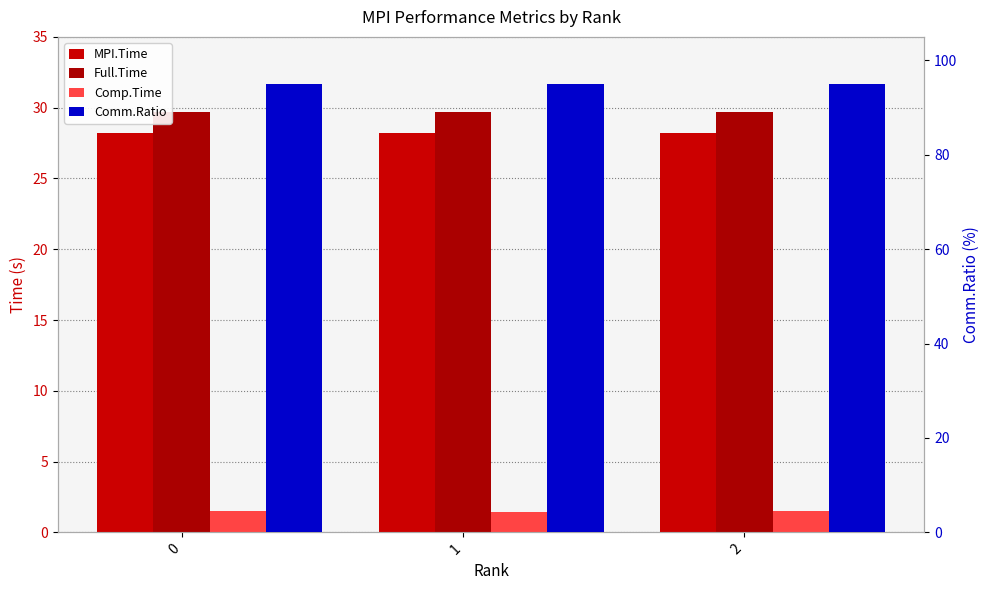

List the series in order of their peak value, highest first.

Comm.Ratio, Full.Time, MPI.Time, Comp.Time